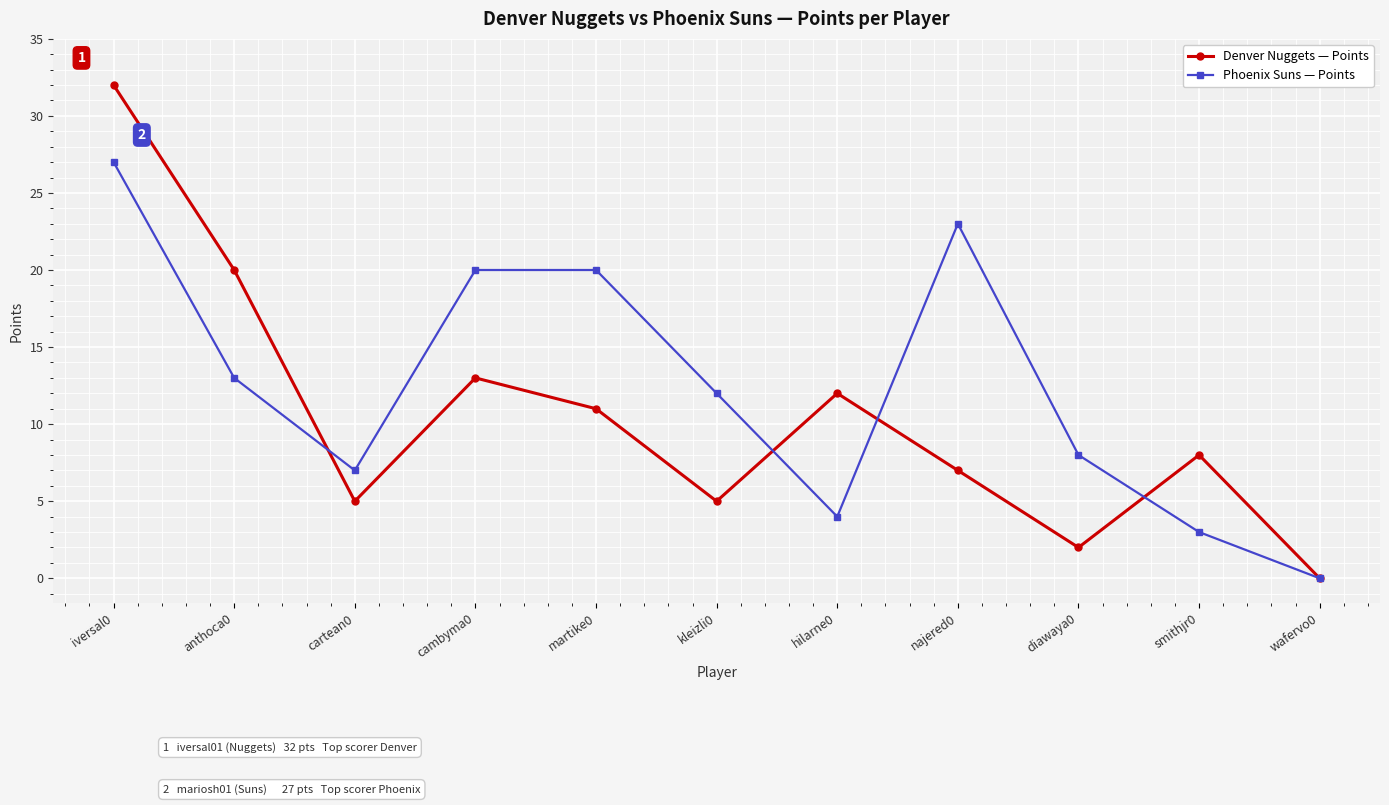

Which category has the lowest value across all series?

wafervo0